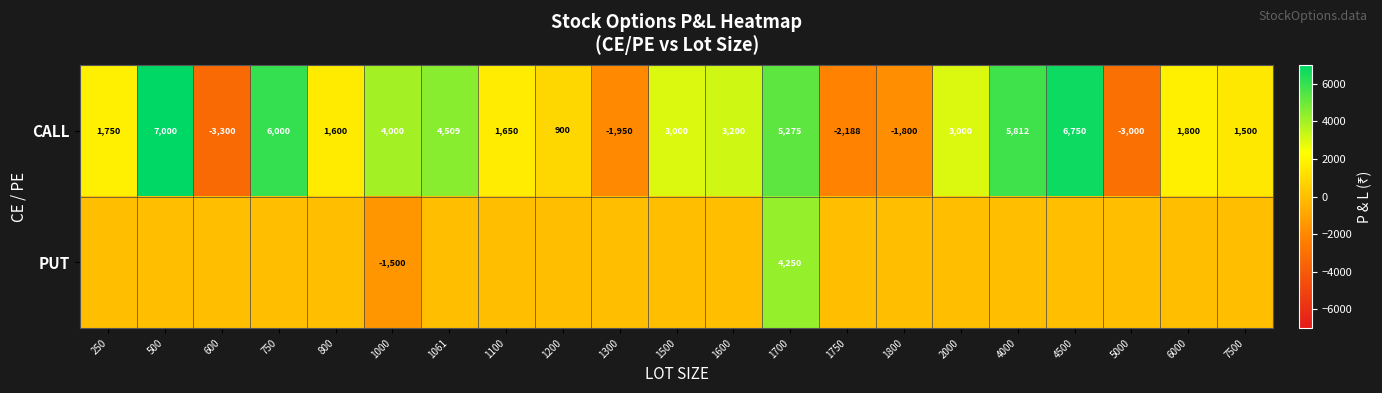

At which label is CALL closest to 1850?

6000